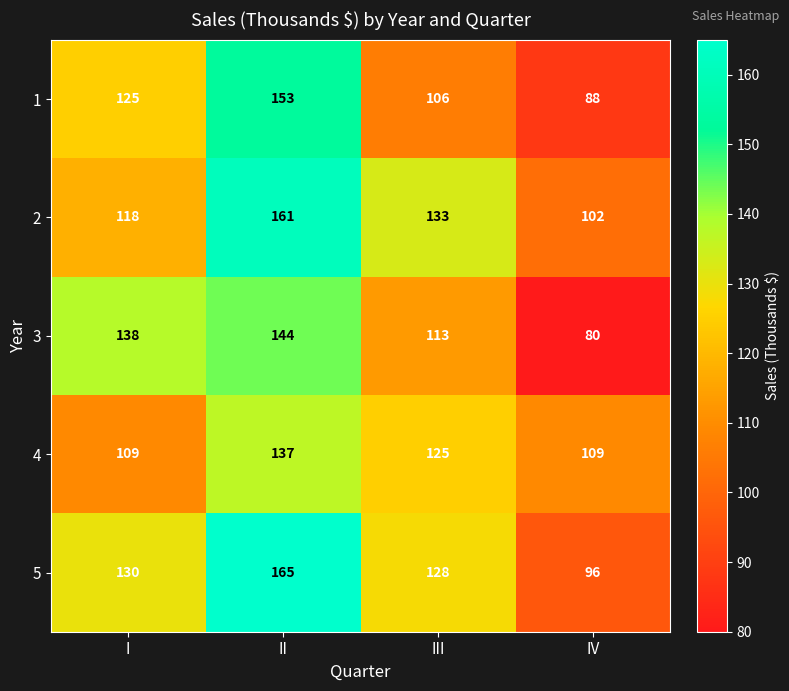

What is the smallest value displayed?

80